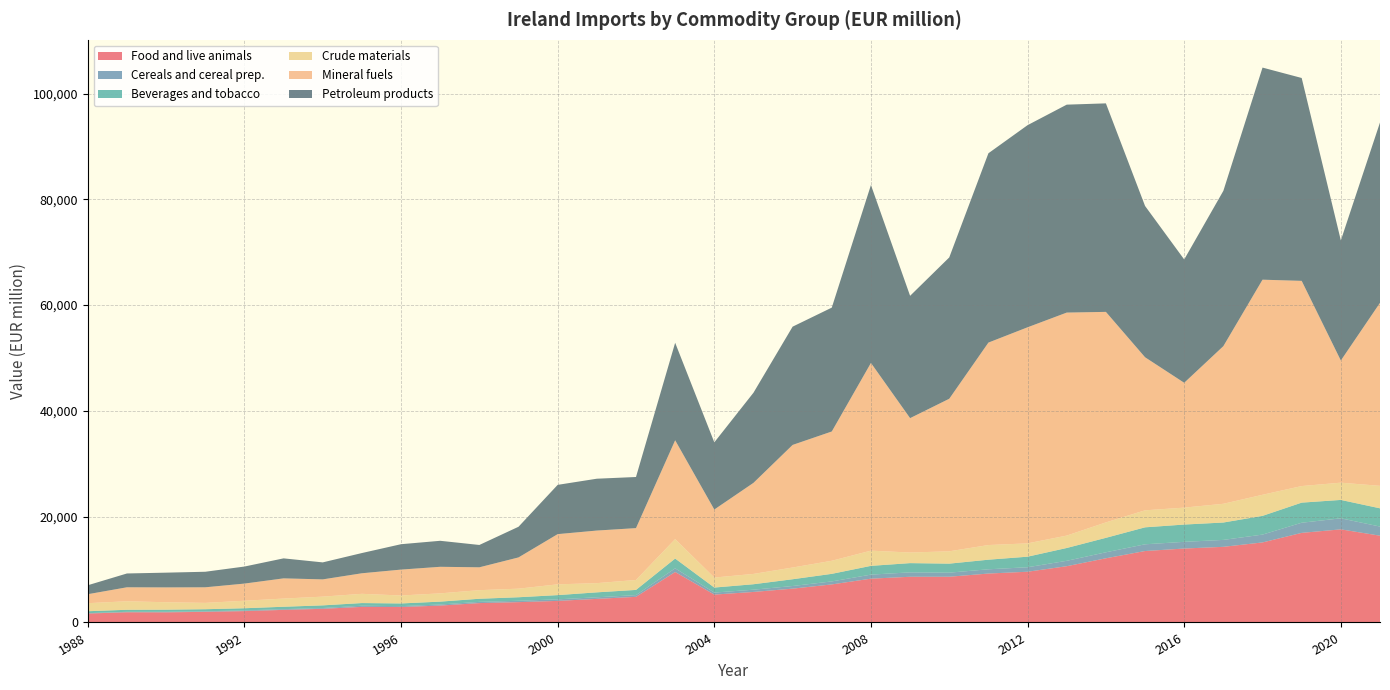

Reading right to left, list all the values displayed in this chart.

Food and live animals: 16407	17604	16939	15133	14301	13979	13507	12136	10637	9592	9249	8646	8640	8282	7193	6395	5770	5270	9545	4845	4459	4078	3844	3663	3192	2919	2947	2583	2381	2148	2009	1915	1928	1689
Cereals and cereal prep.: 1726	2088	1916	1479	1309	1265	1271	1131	1020	849	804	770	833	764	568	498	425	381	690	326	299	296	253	230	204	165	218	148	139	131	108	101	86	69
Beverages and tobacco: 3448	3476	3801	3543	3286	3268	3209	2735	2425	1995	1815	1706	1747	1657	1431	1279	1032	950	1850	984	936	797	672	589	544	511	504	501	451	410	388	403	386	367
Crude materials: 4248	3262	3135	3985	3542	3201	3215	2915	2344	2517	2769	2331	2001	2876	2472	2216	1951	1889	3675	1879	1740	2038	1621	1624	1562	1503	1746	1650	1548	1419	1195	1405	1608	1518
Mineral fuels: 34607	23098	38796	40669	29807	23604	28942	39805	42163	40855	38279	28843	25412	35493	24444	23182	17218	12865	18689	9805	9944	9493	5909	4323	5023	4898	3887	3264	3819	3242	2949	2806	2643	1699
Petroleum products: 34097	22708	38357	40101	29365	23315	28604	39423	39314	38217	35795	26722	23124	33635	23419	22358	17040	12700	18434	9664	9801	9315	5797	4223	4916	4800	3823	3212	3781	3222	2938	2787	2612	1693